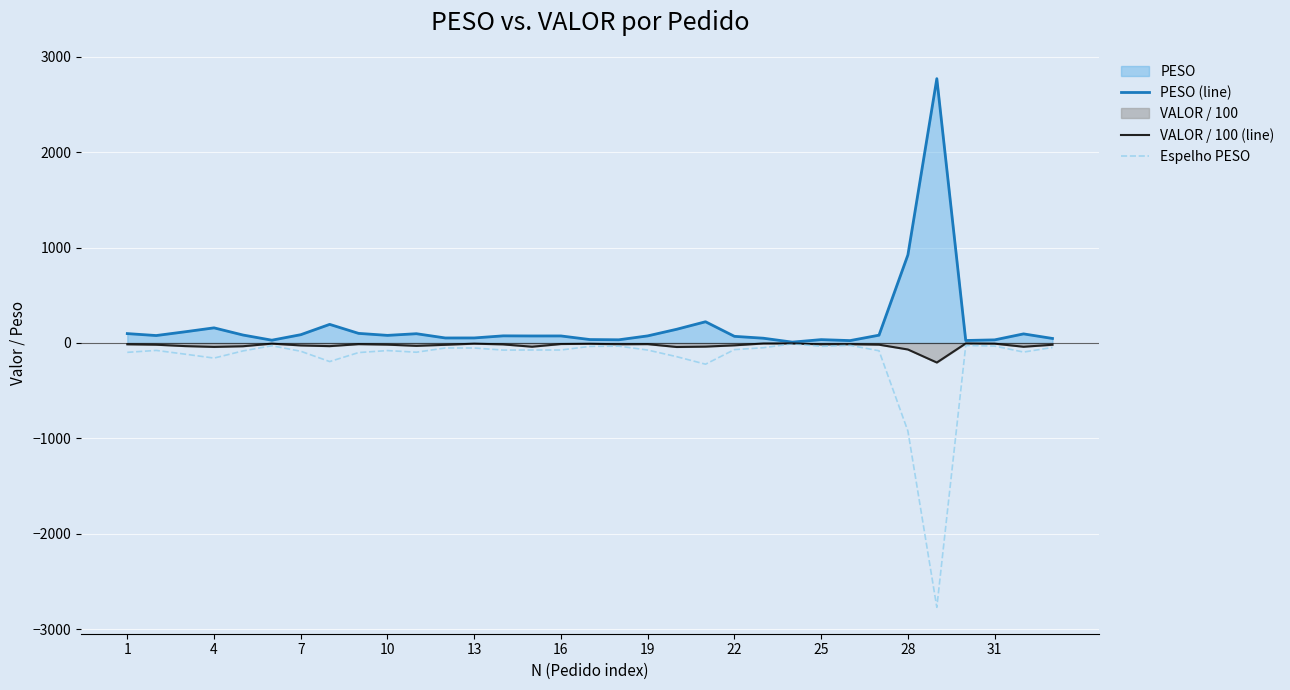

True or false: Espelho PESO and PESO (line) cross at least once.

False